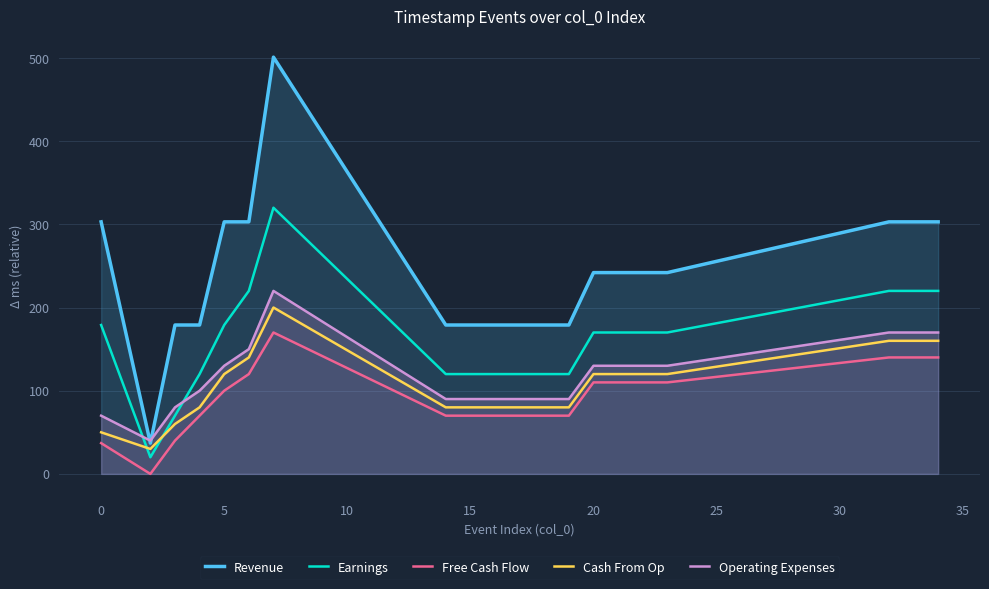

What is the maximum value shown in the chart?

501